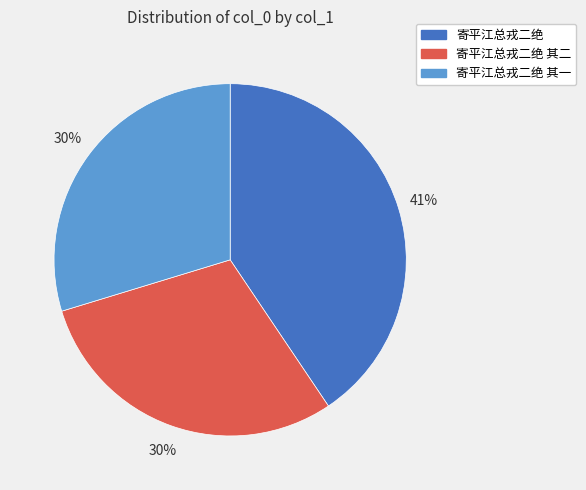

To the nearest percent, what is the combined percentage of 寄平江总戎二绝 其二 and 寄平江总戎二绝 其一?

59%